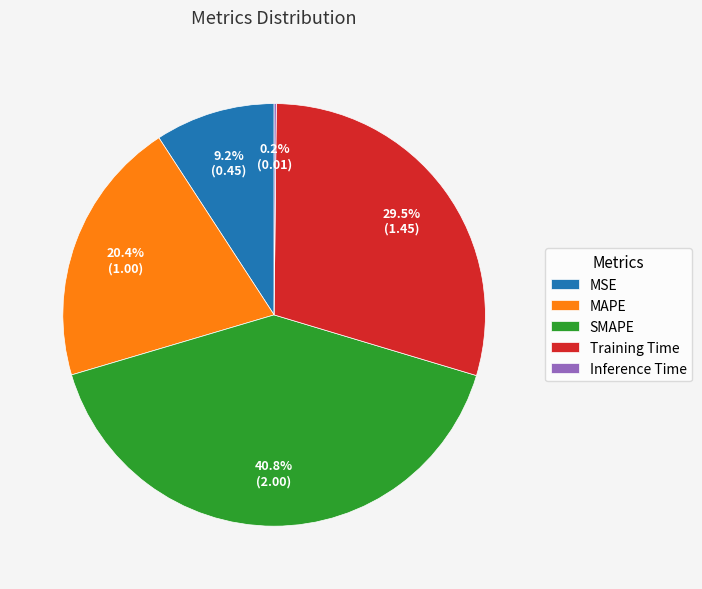

What is the largest slice in the pie chart?

SMAPE